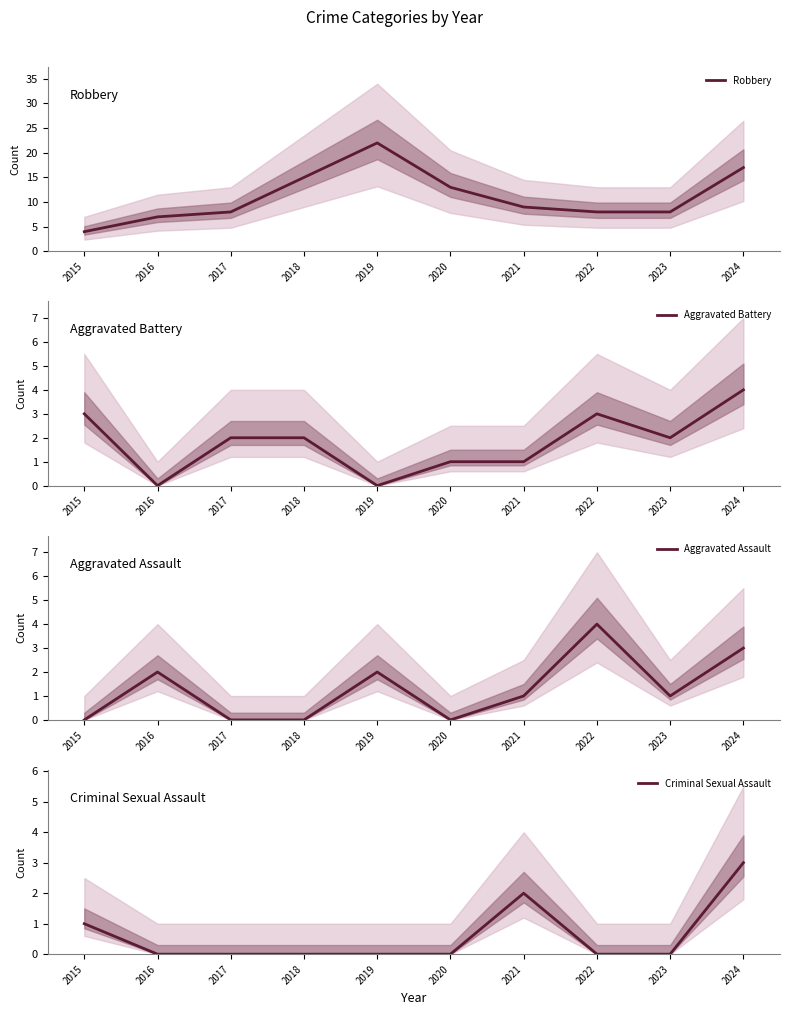

What is the sum of the Aggravated Assault values at 2016 and 2019?

4